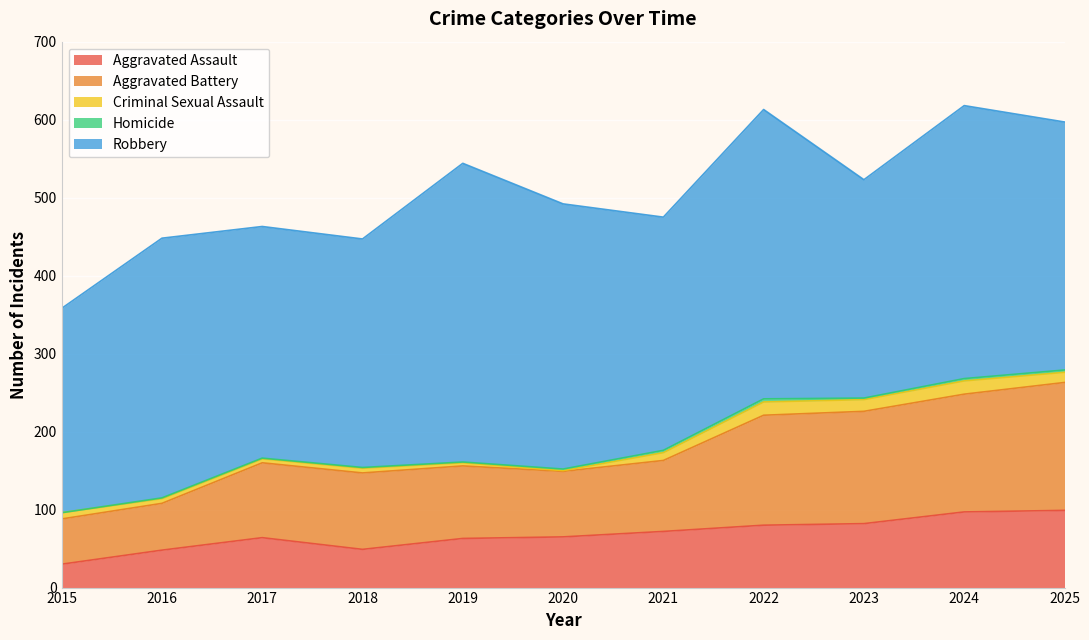

List the series in order of their peak value, lowest first.

Homicide, Criminal Sexual Assault, Aggravated Assault, Aggravated Battery, Robbery